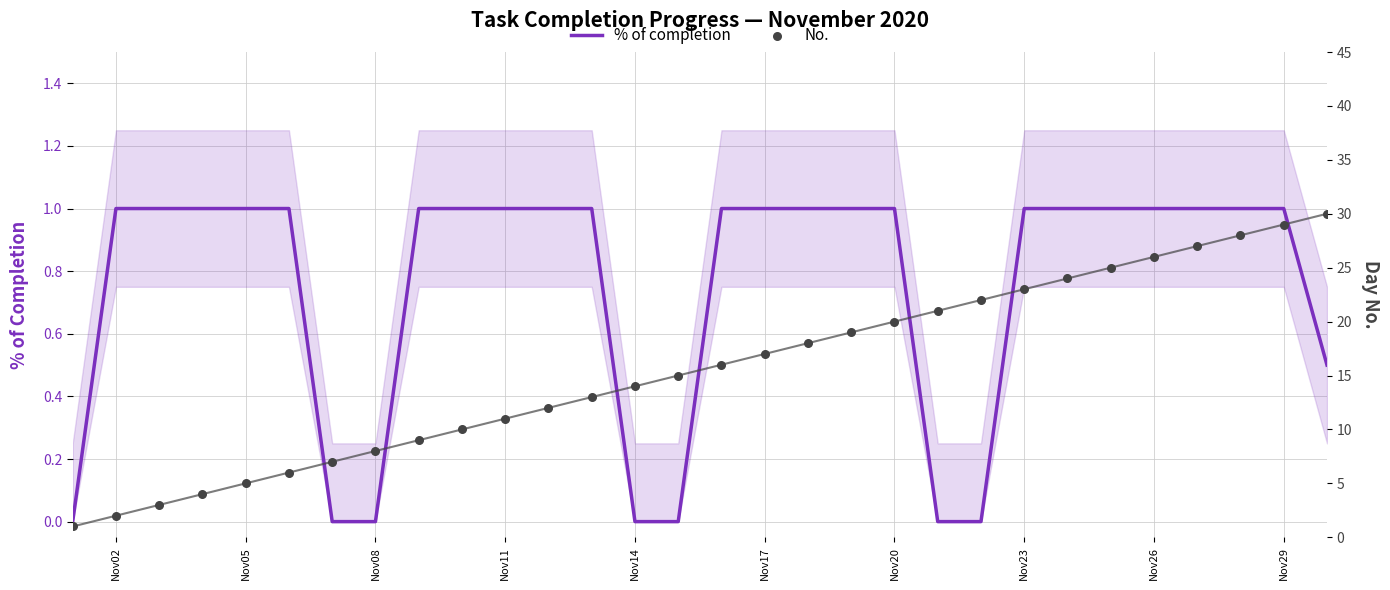

Which series reaches the maximum Y coordinate?

No.